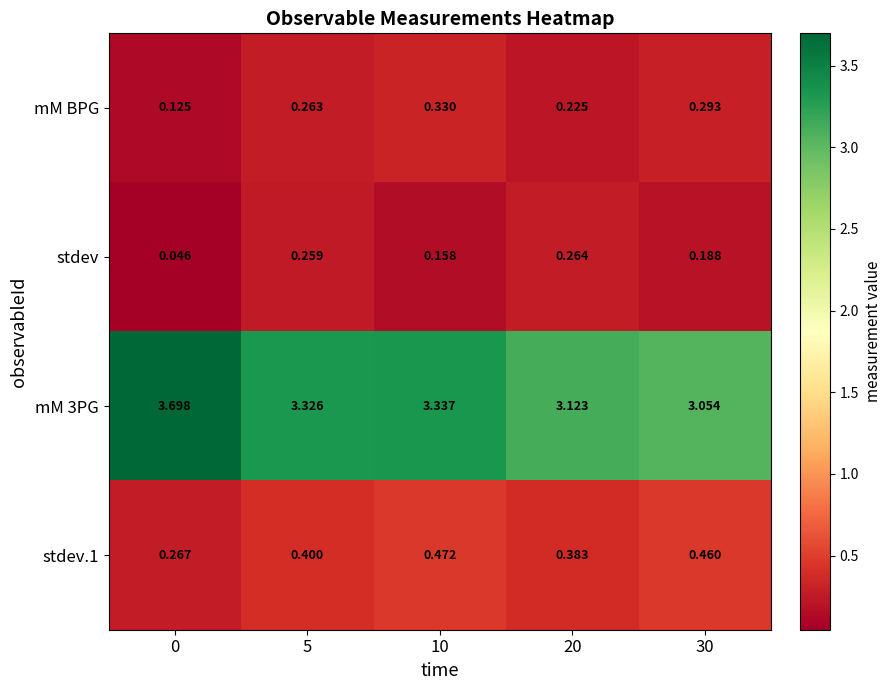

Is the value of stdev at 10 greater than the value of stdev.1 at 20?

No